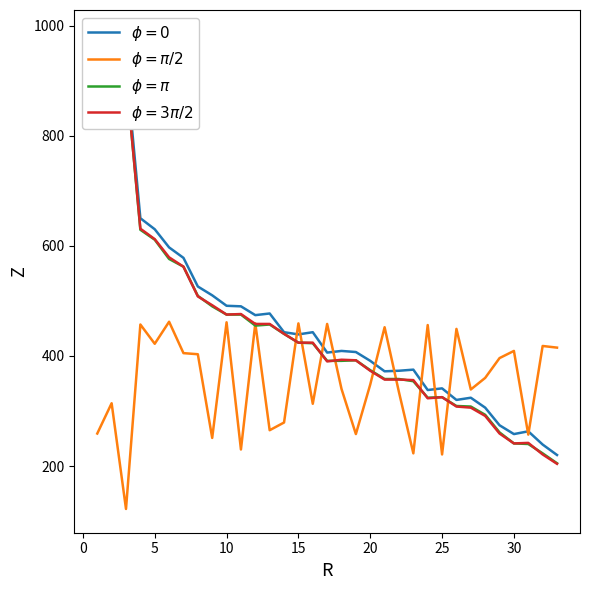

Is it true that $\phi=0$ equals 98 at 20?

False